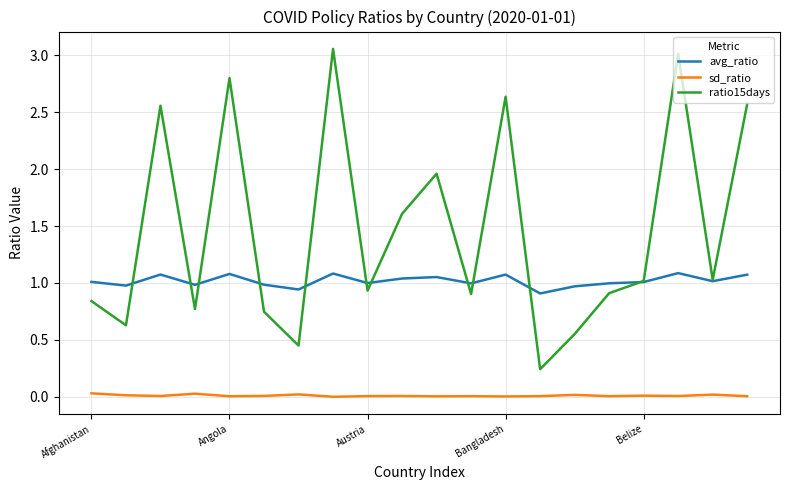

Does the chart display data point markers on the line(s)?

No